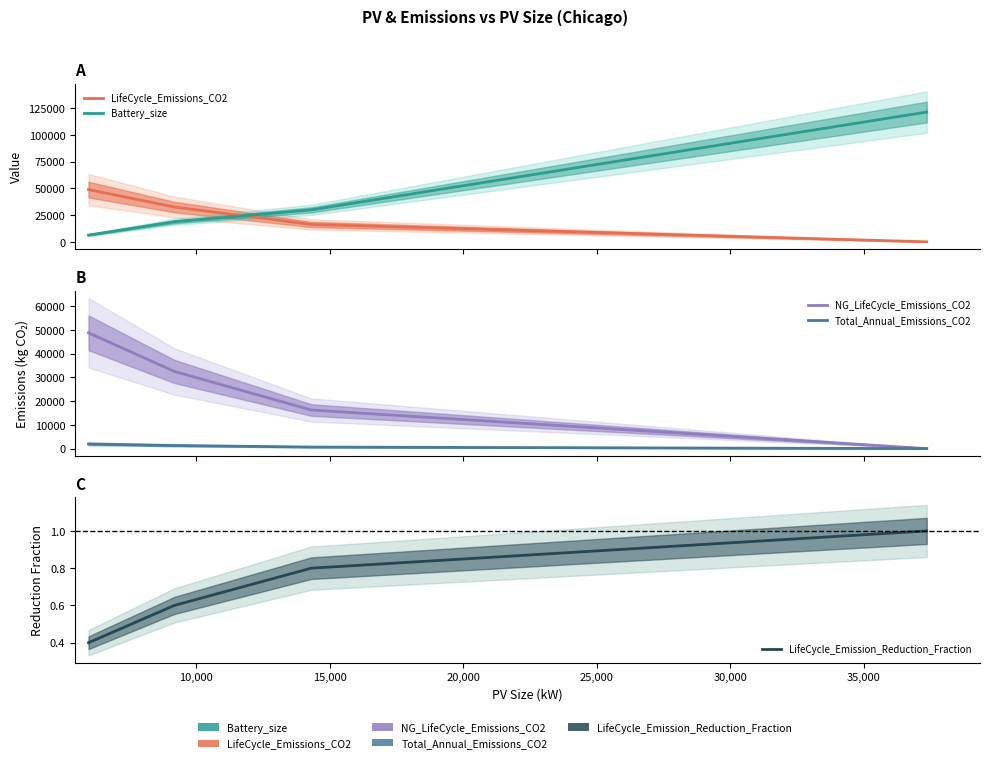

Is this an area chart (filled region under the line)?

No